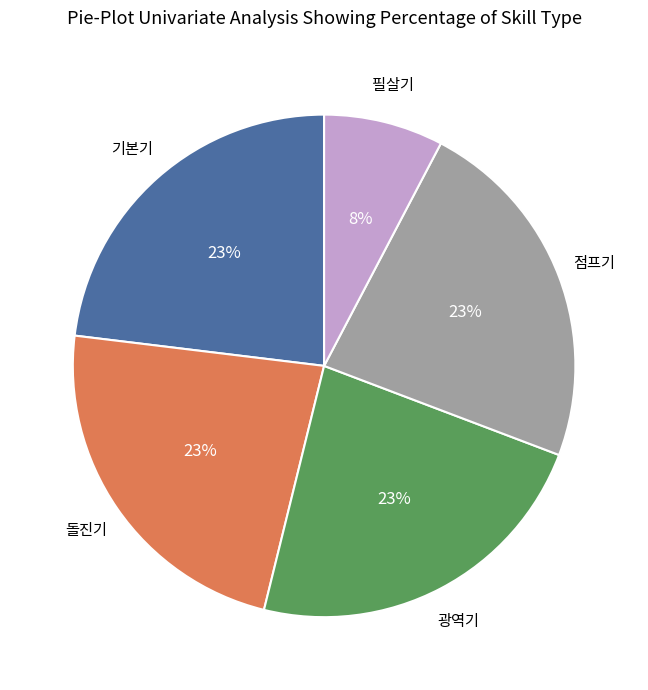

Does any single category account for the majority?

No